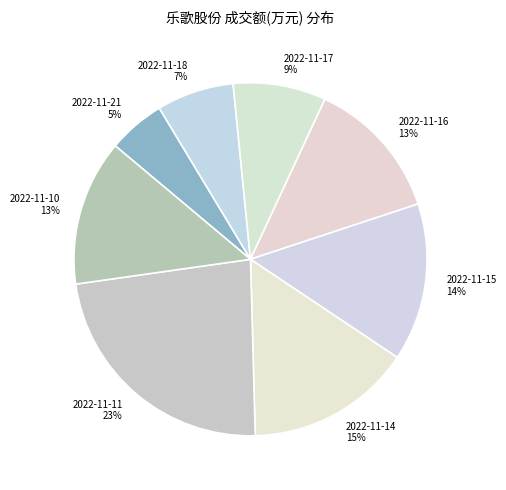

Do 2022-11-21 and 2022-11-17 together represent more than half of the pie?

No